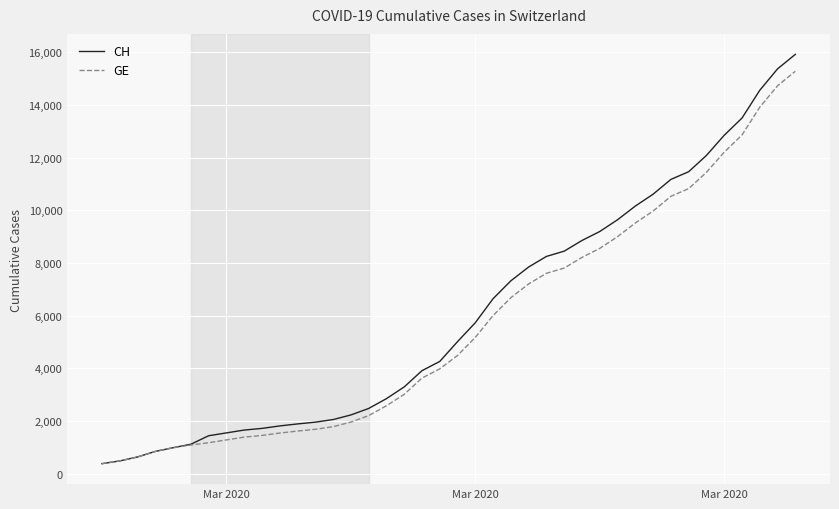

What is the minimum value for CH?

375